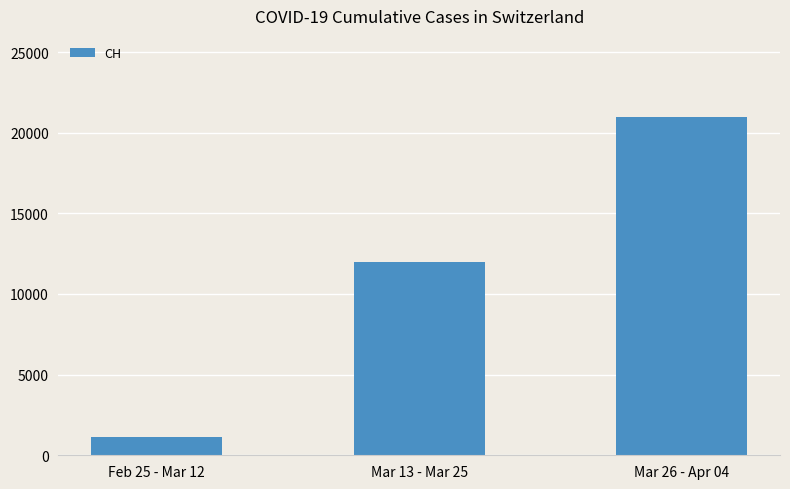

At which category does the chart reach its peak across all series?

Mar 26 - Apr 04